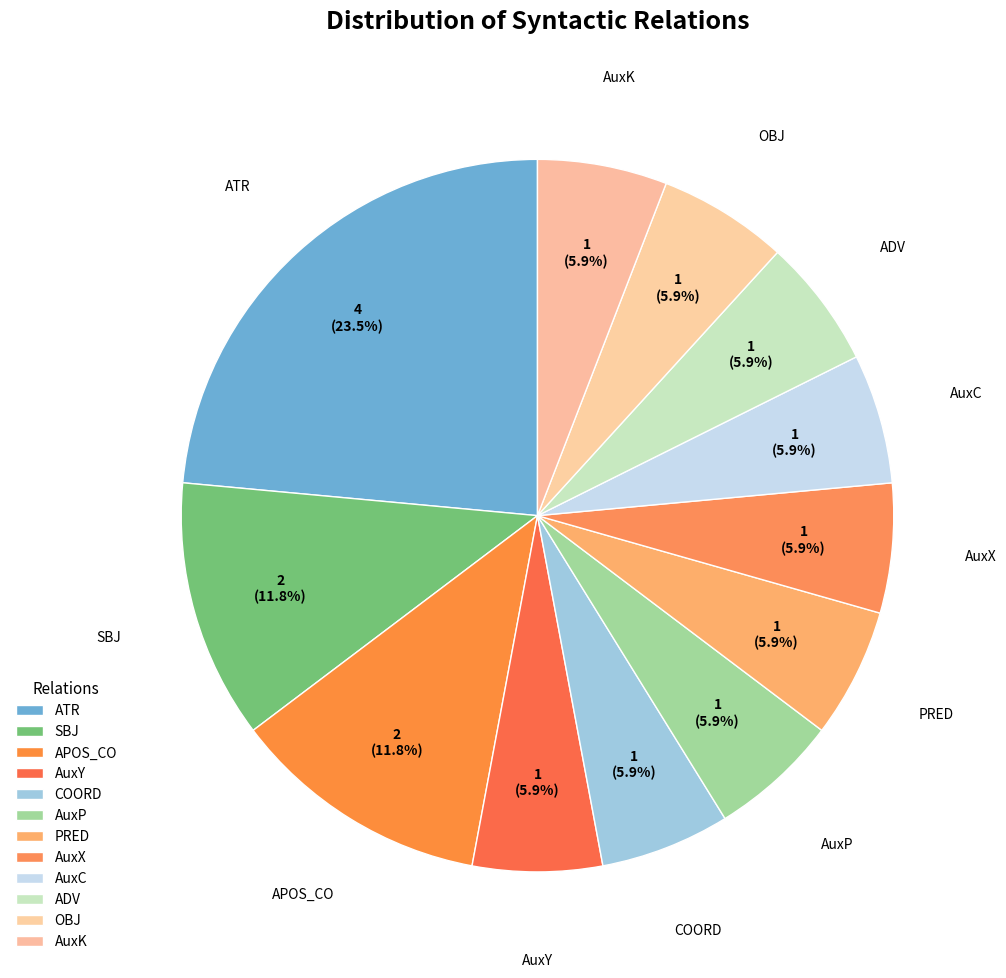

Count the number of slices in the pie.

12